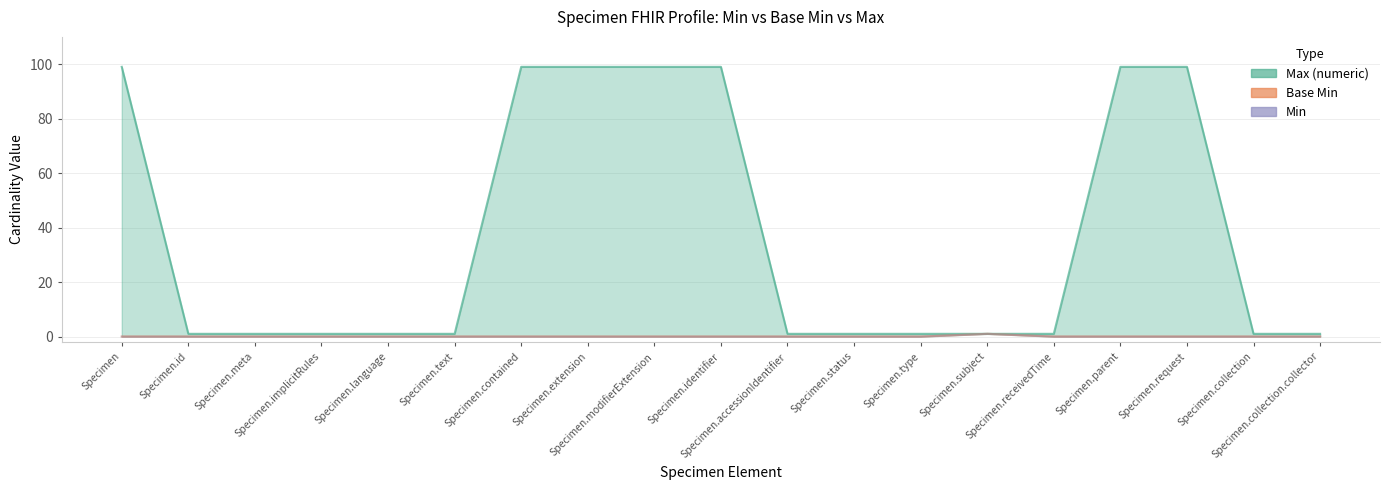

What is the total value across all series at Specimen.request?

99